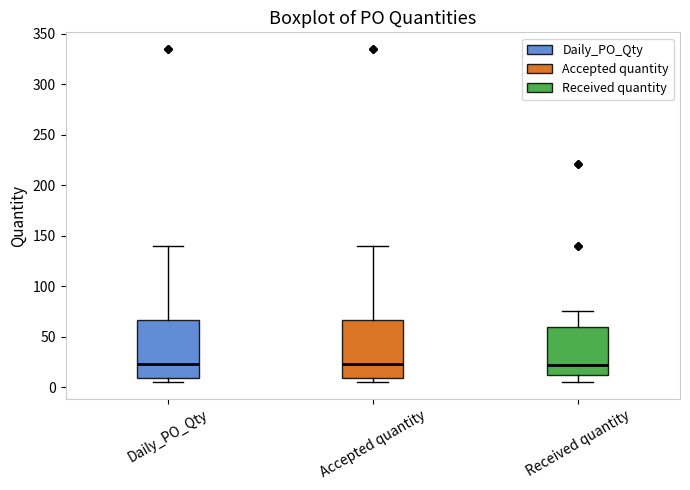

Reading left to right, transcribe this box plot: for each box, give where its median line is, the range the box spans, and where its two whiskers end, as read against the y-axis. The values are not printed on the chart, so give them approximately, as read against the axis.

Daily_PO_Qty: median 25, box 10 to 65, whiskers 5 to 140
Accepted quantity: median 25, box 10 to 65, whiskers 5 to 140
Received quantity: median 20, box 10 to 60, whiskers 5 to 75